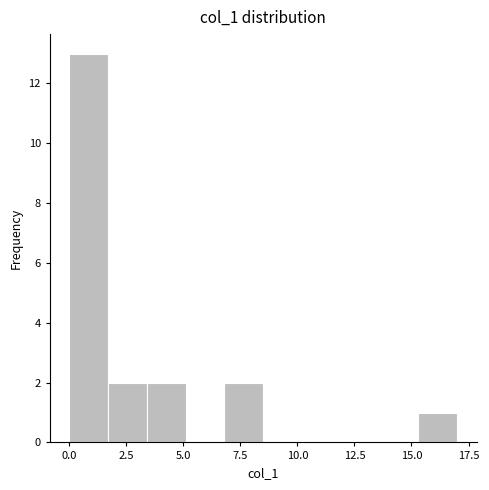

Around what value on the x-axis is the tallest bar? Give the approximate position of its centre, as read against the axis.

1.0